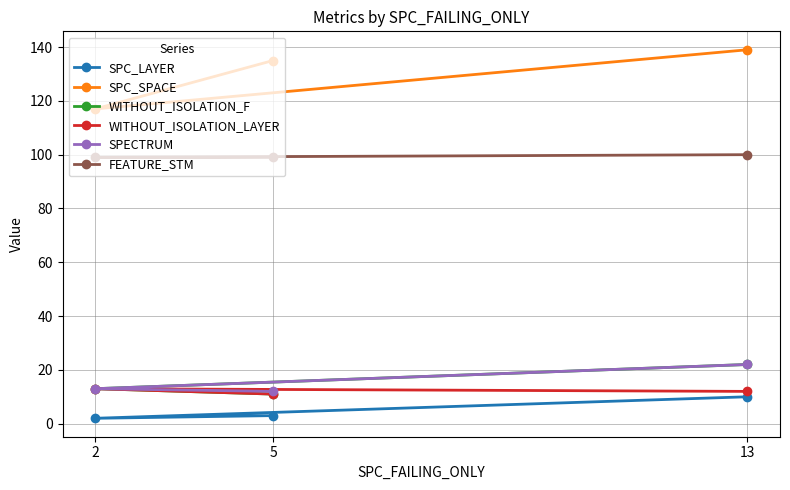

How many values in the SPC_SPACE series are below 135?

1